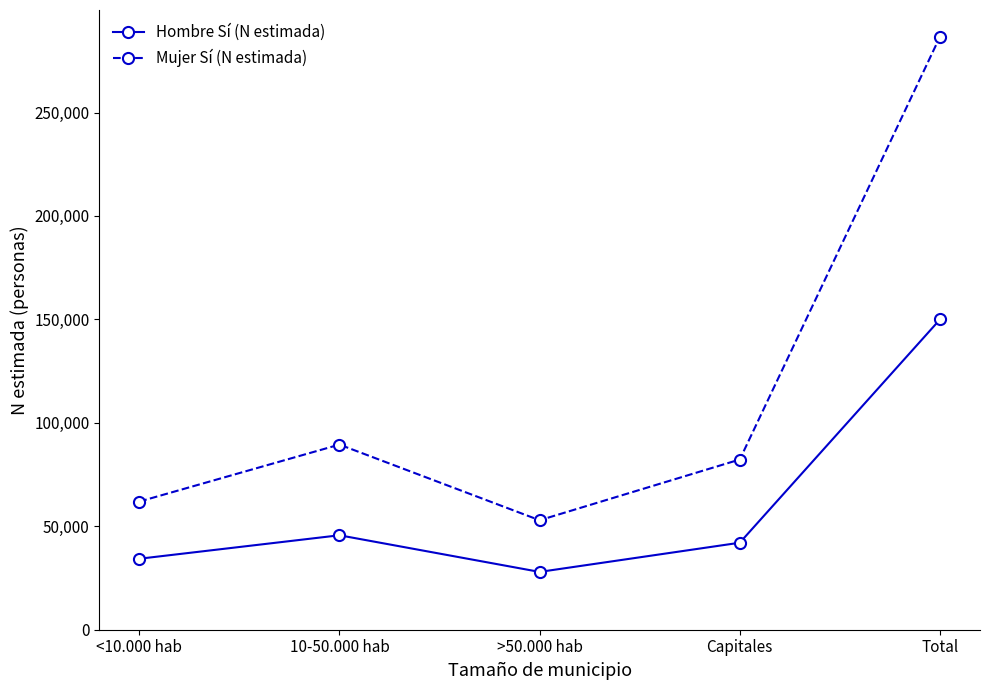

What position from the left is 10-50.000 hab?

2